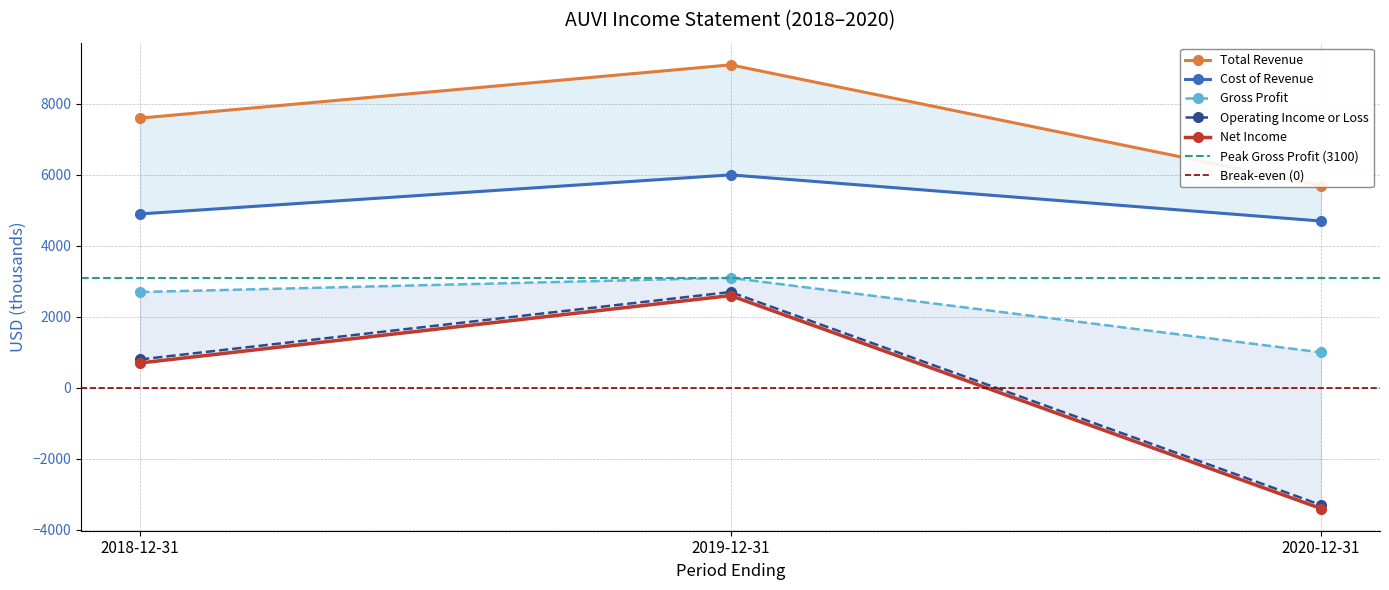

Is the value of Total Revenue at 2019-12-31 greater than the value of Net Income at 2018-12-31?

Yes